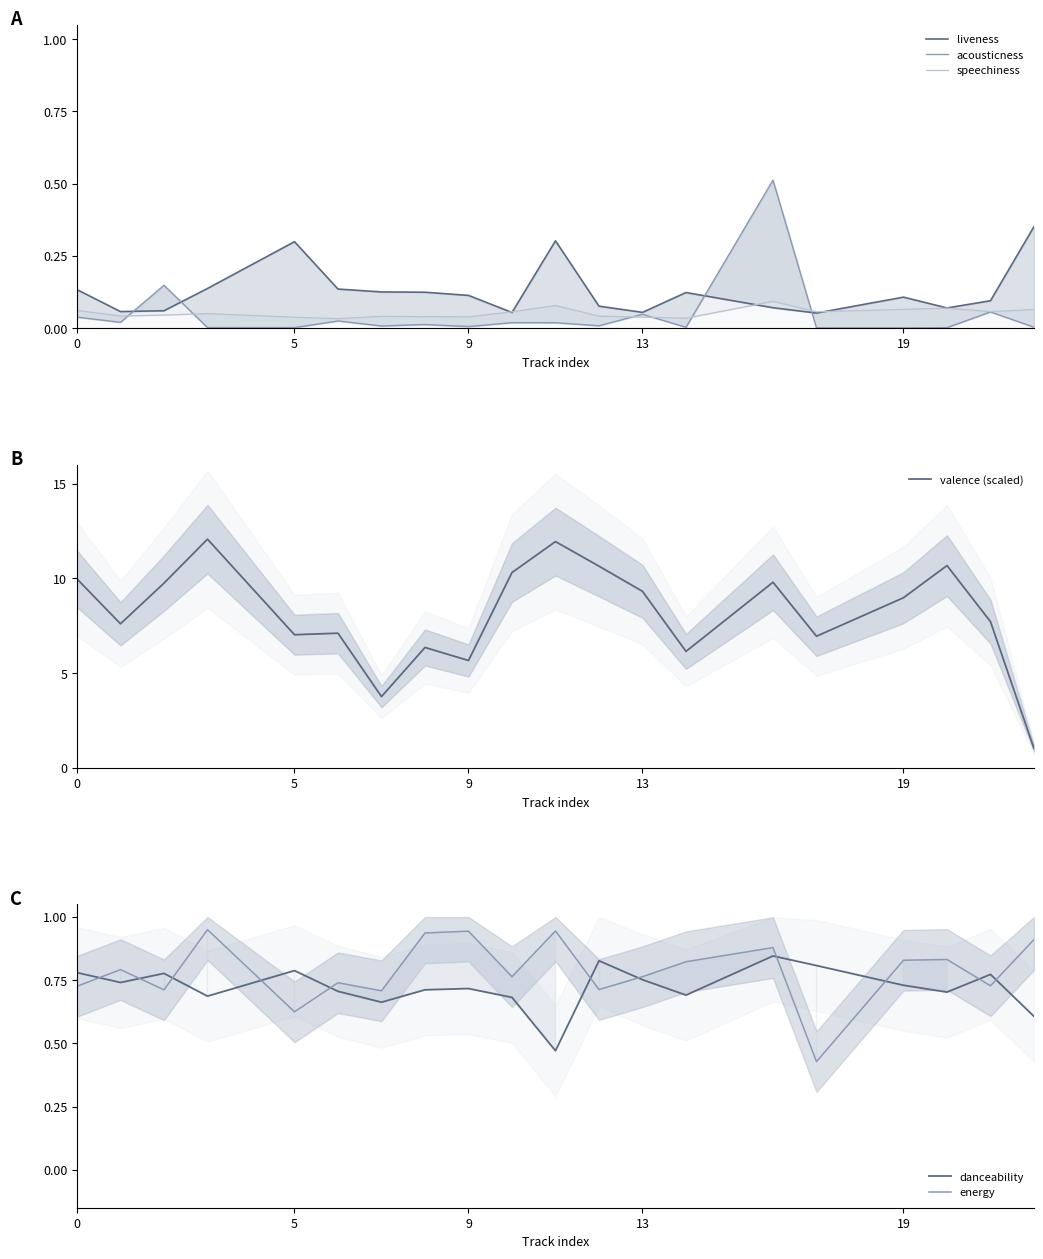

What is the maximum value shown in the chart?

12.1